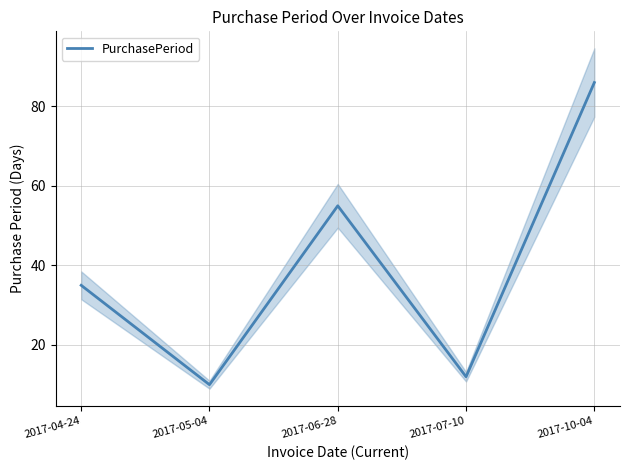

Reading left to right, list all the values displayed in this chart.

35	10	55	12	86